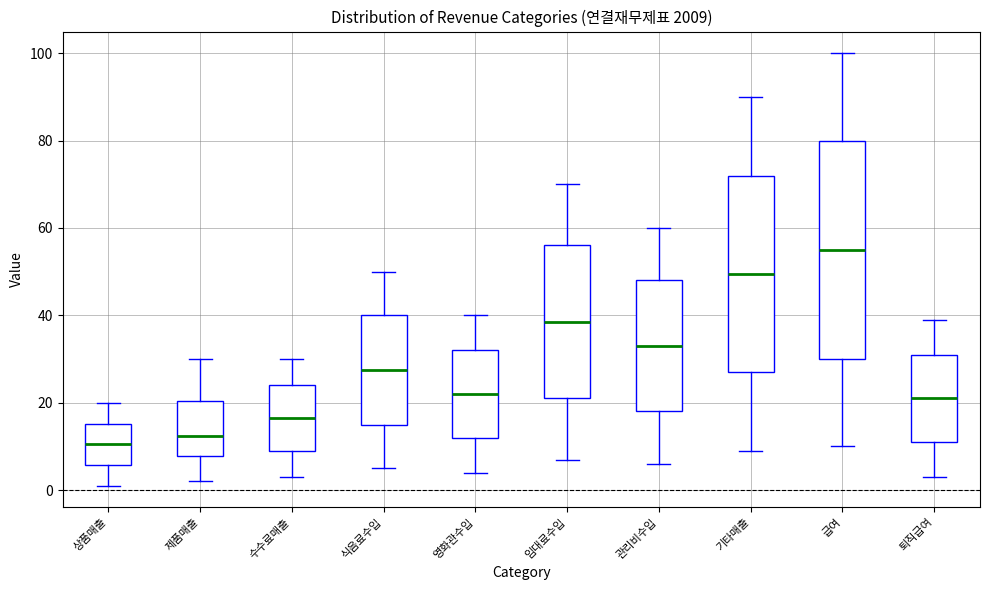

Which box is the tallest, from its lower edge to its upper edge?

급여